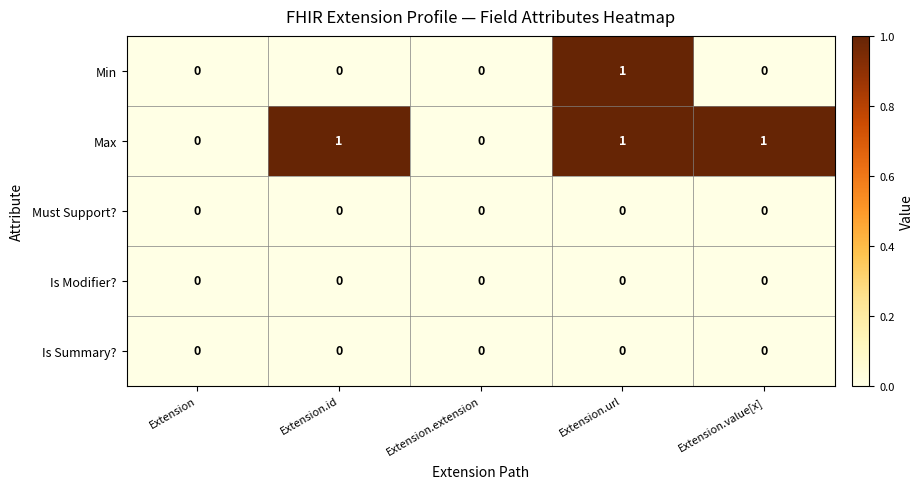

At which category is the sum across all series the highest?

Extension.url